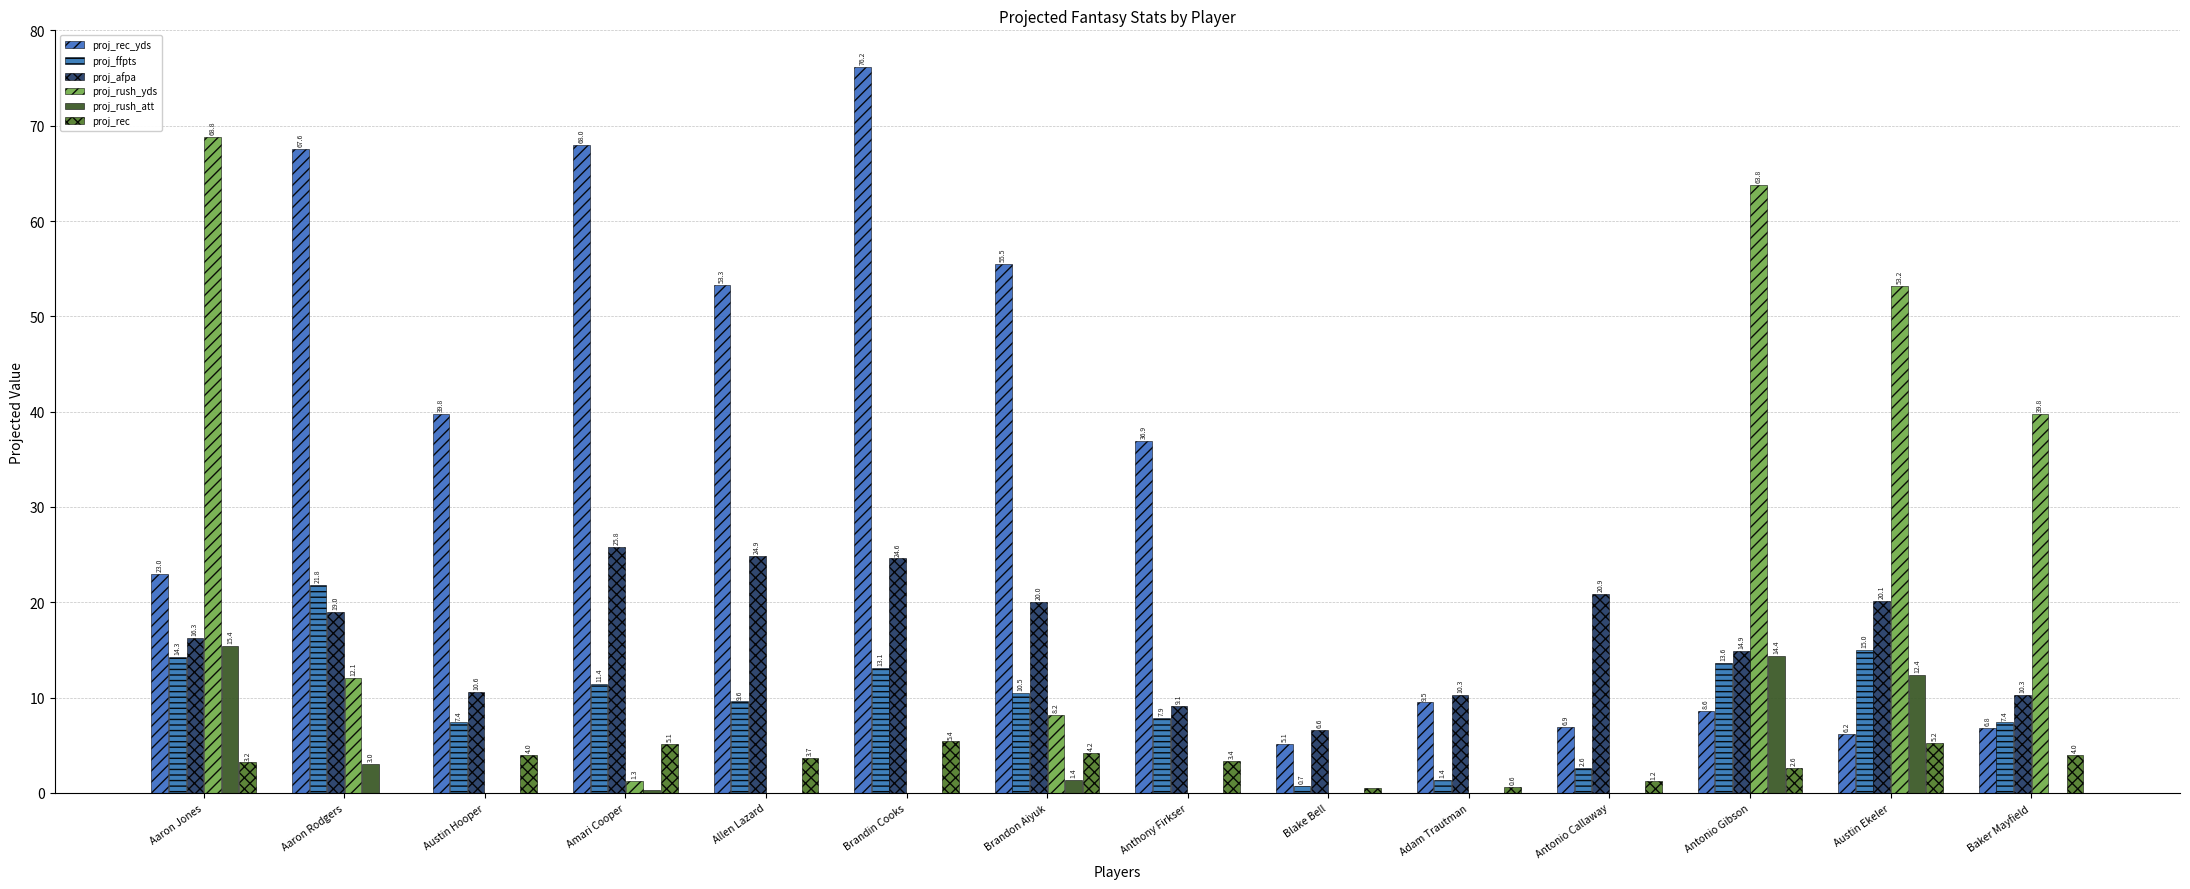

Count the number of data series in this chart.

6